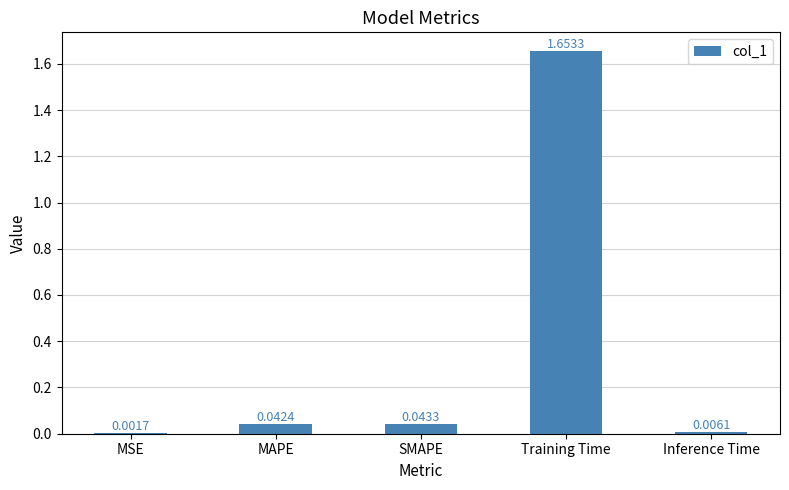

Where is the data nearest to the value 0?

MSE